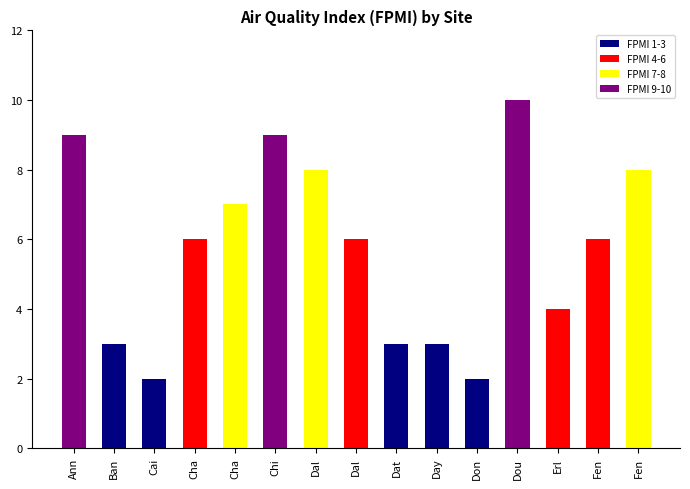

How many bars are there in total?

15